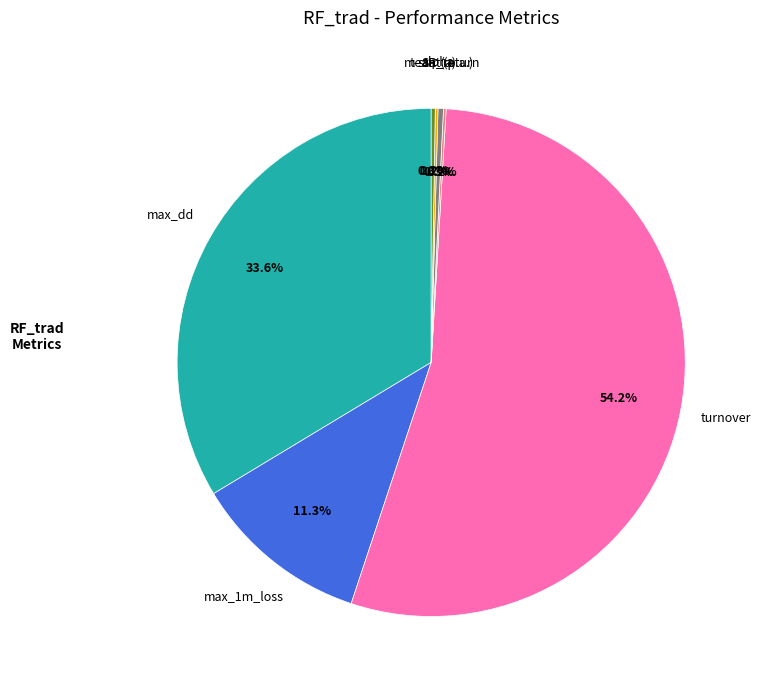

Is there any slice that represents more than half of the pie?

Yes